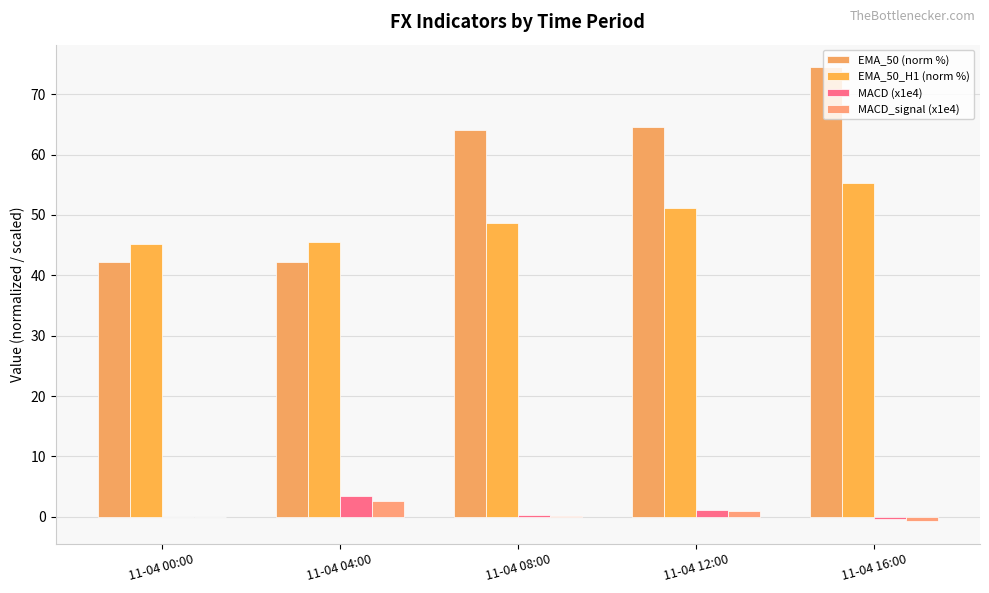

What is the difference between the maximum and second lowest values in the EMA_50 (norm %) series?

32.3